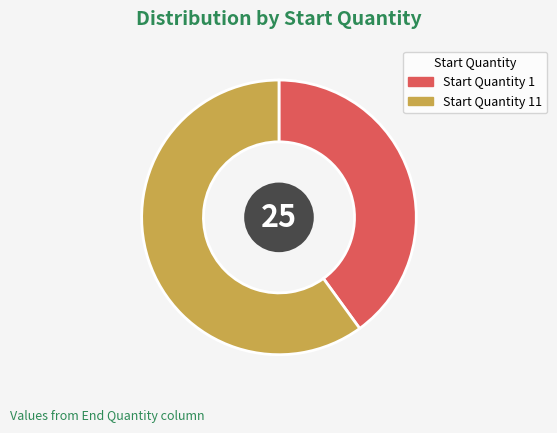

Which has a higher value, Start Quantity 11 or Start Quantity 1?

Start Quantity 11